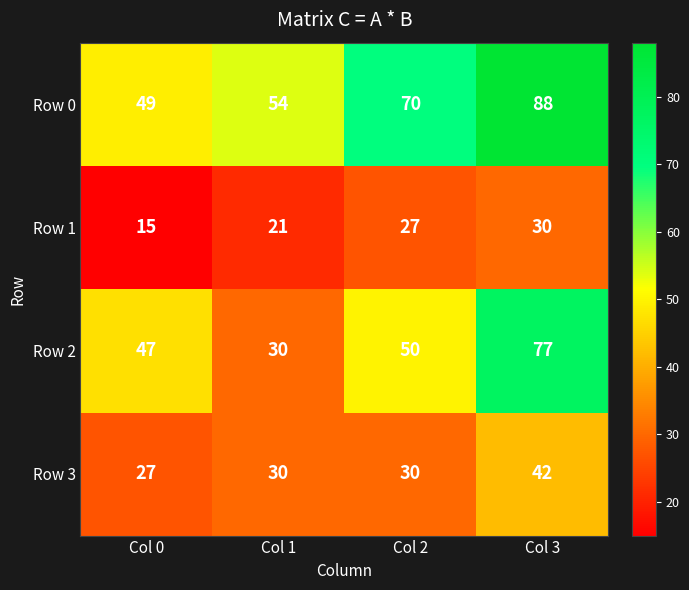

How many categories are shown in the chart?

4